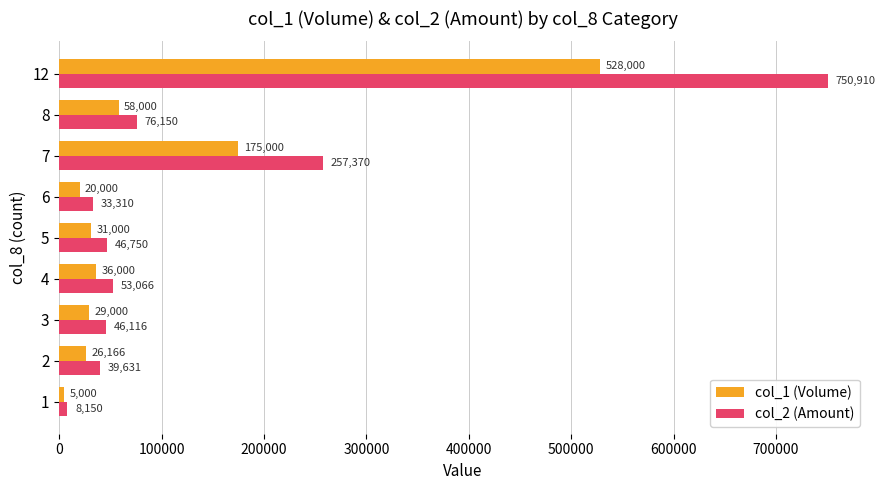

List the series in order of their overall mean, lowest first.

col_1 (Volume), col_2 (Amount)